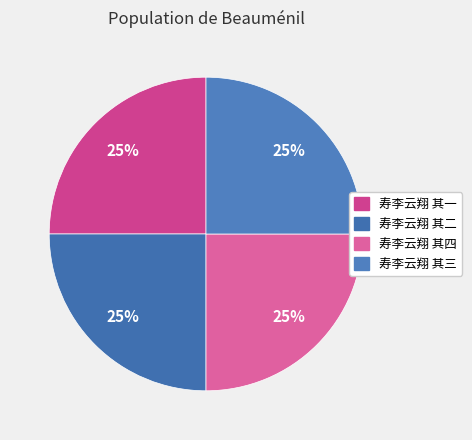

Rank the categories by value from lowest to highest.

寿李云翔 其一, 寿李云翔 其二, 寿李云翔 其三, 寿李云翔 其四